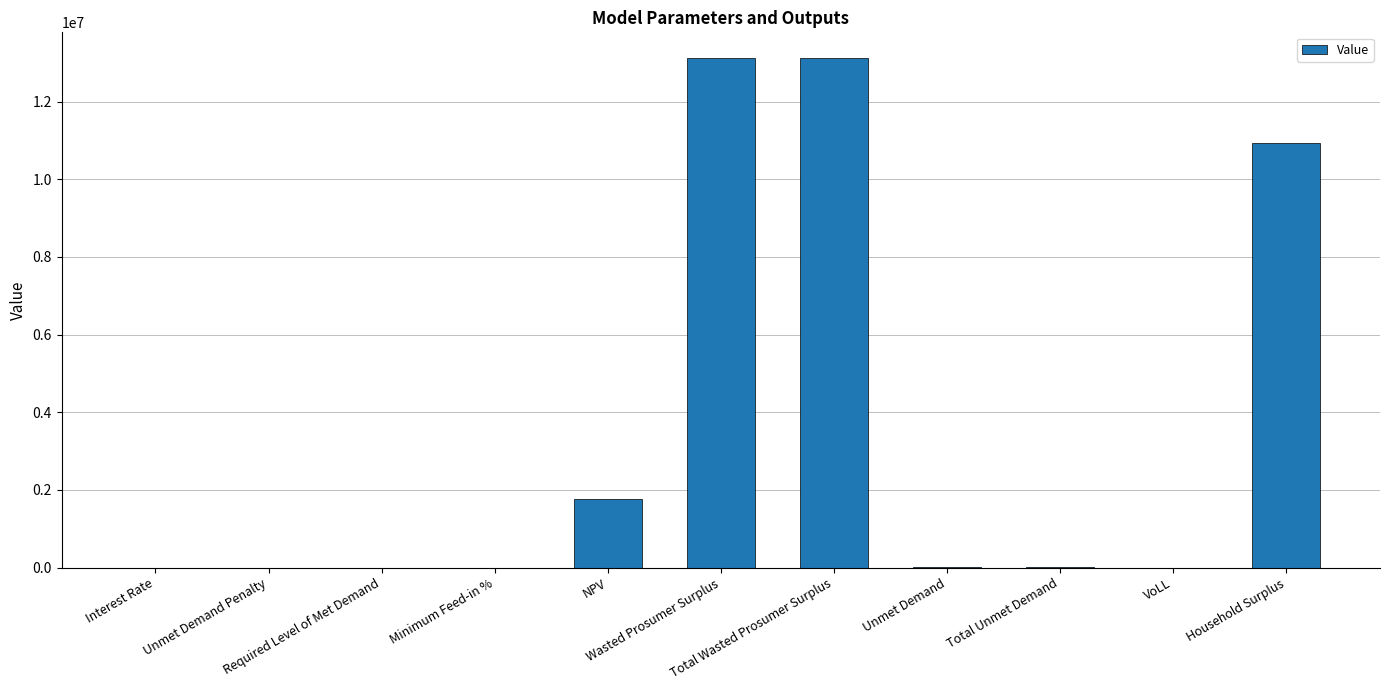

What is the sum of all values?

38983164.5